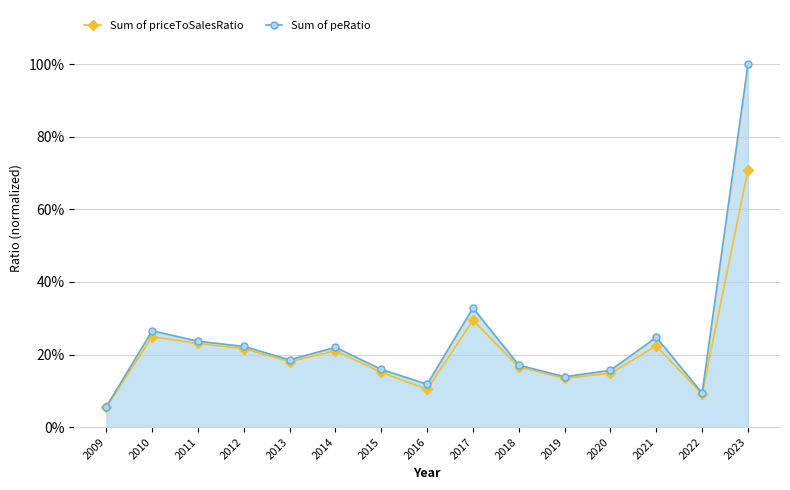

Reading right to left, what are all the values shown in this chart?

Sum of priceToSalesRatio: 0.7	0.1	0.2	0.1	0.1	0.2	0.3	0.1	0.2	0.2	0.2	0.2	0.2	0.2	0.1
Sum of peRatio: 1.0	0.1	0.2	0.2	0.1	0.2	0.3	0.1	0.2	0.2	0.2	0.2	0.2	0.3	0.1